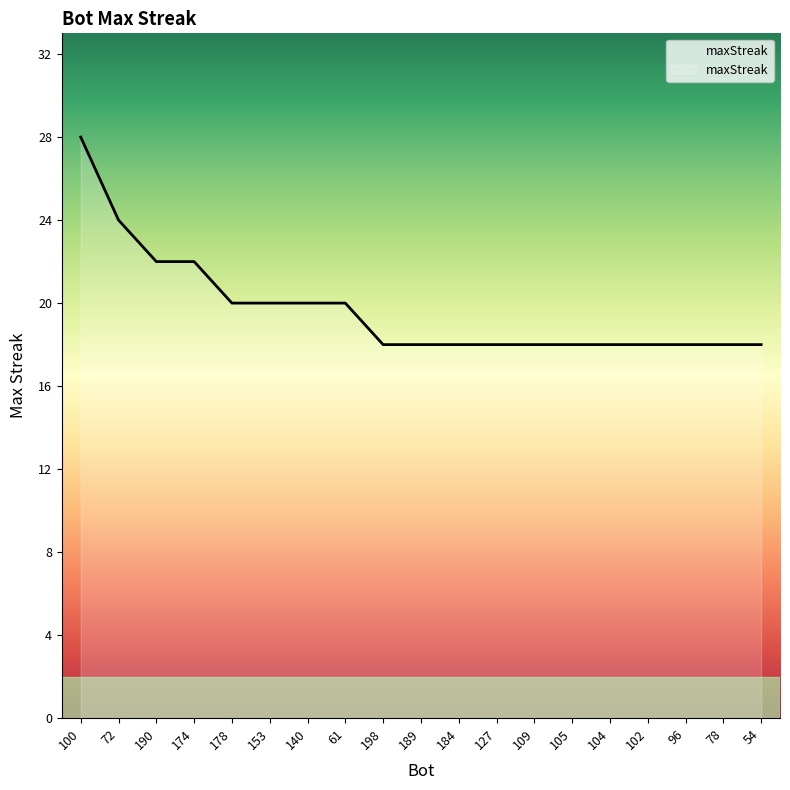

At which category does the chart reach its peak across all series?

100